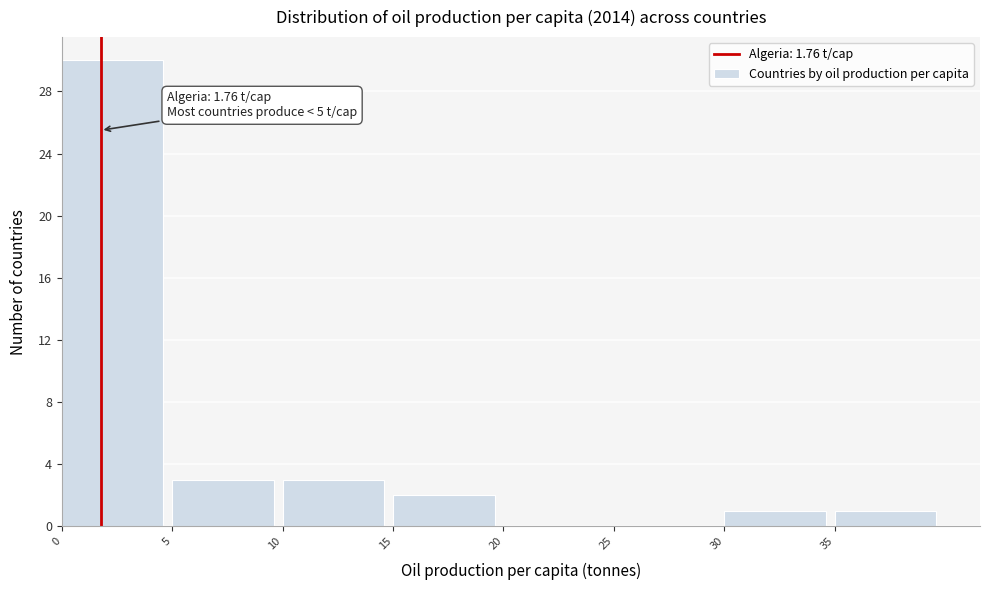

Over which range of the x-axis is the bar tallest?

0 to 5